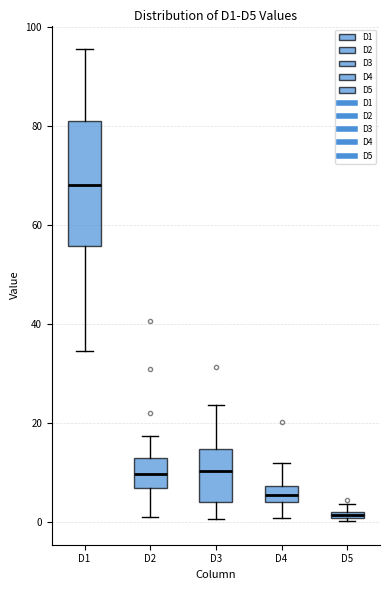

Where does the lower whisker of the box for D3 end on the y-axis? The values are not printed on the chart, so give them approximately, as read against the axis.

0